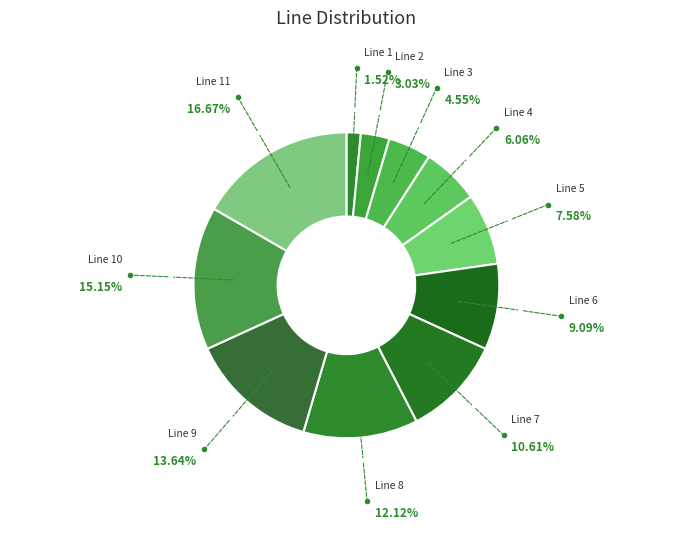

Count the number of slices in the pie.

11